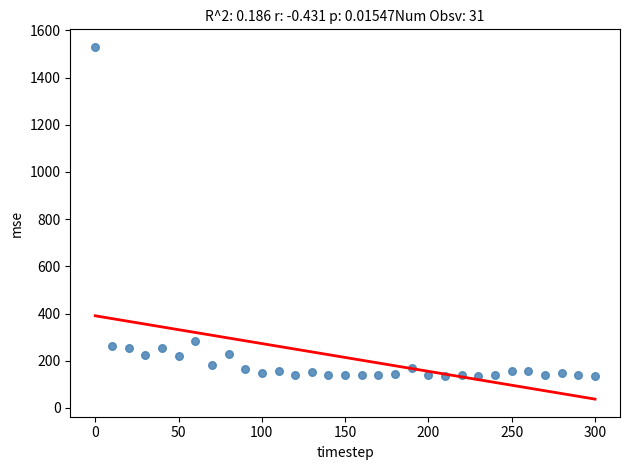

What is the range of Y values (max minus min)?

1392.8